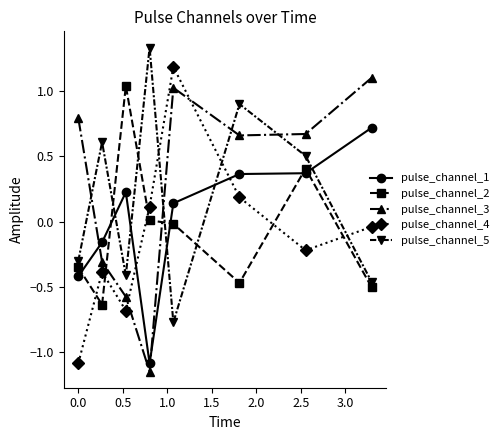

Rank the series by their maximum value, from lowest to highest.

pulse_channel_1, pulse_channel_2, pulse_channel_3, pulse_channel_4, pulse_channel_5